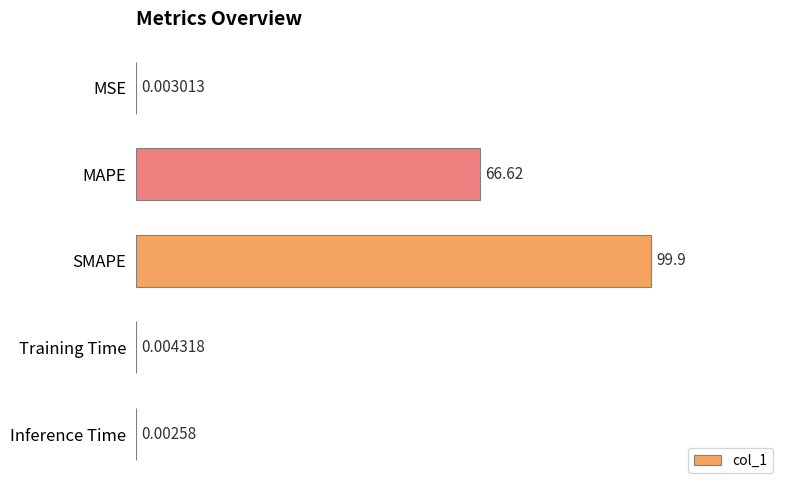

What is the sum of the values at MAPE and SMAPE?

166.5